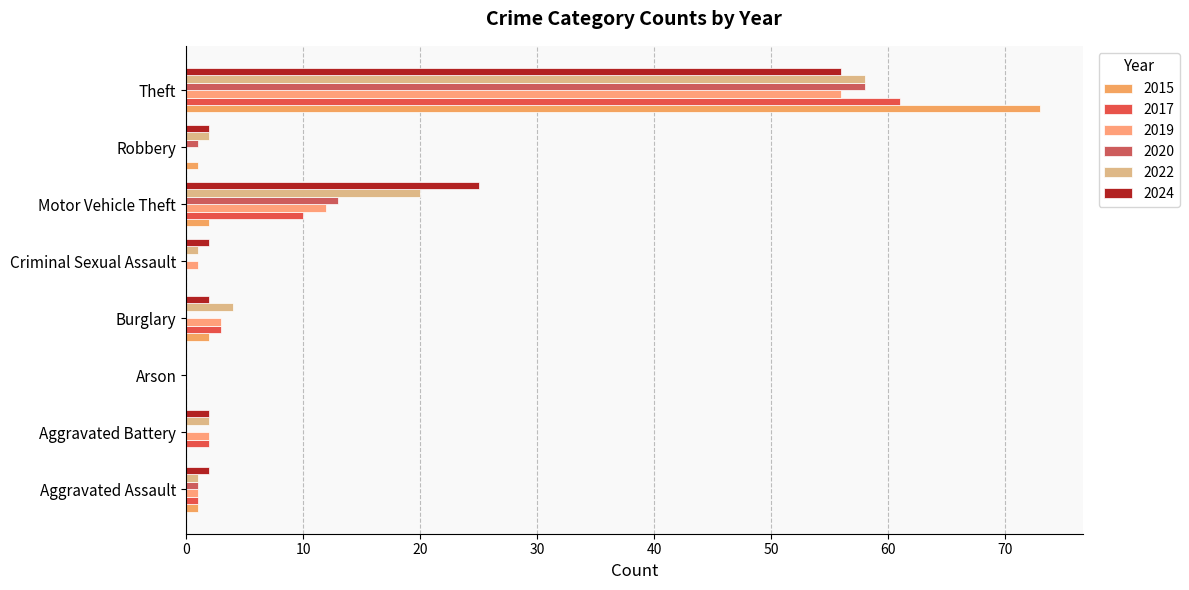

Rank the series by their maximum value, from lowest to highest.

2019, 2024, 2020, 2022, 2017, 2015